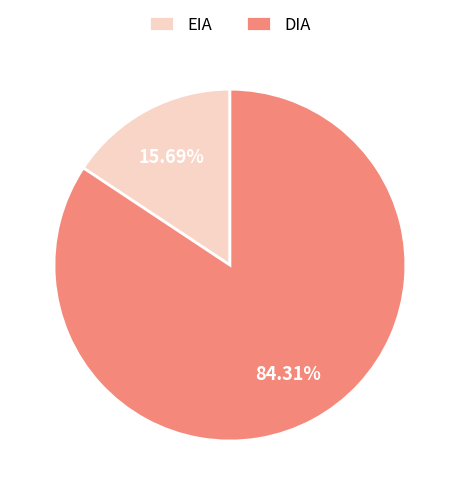

Which slice is the largest?

DIA